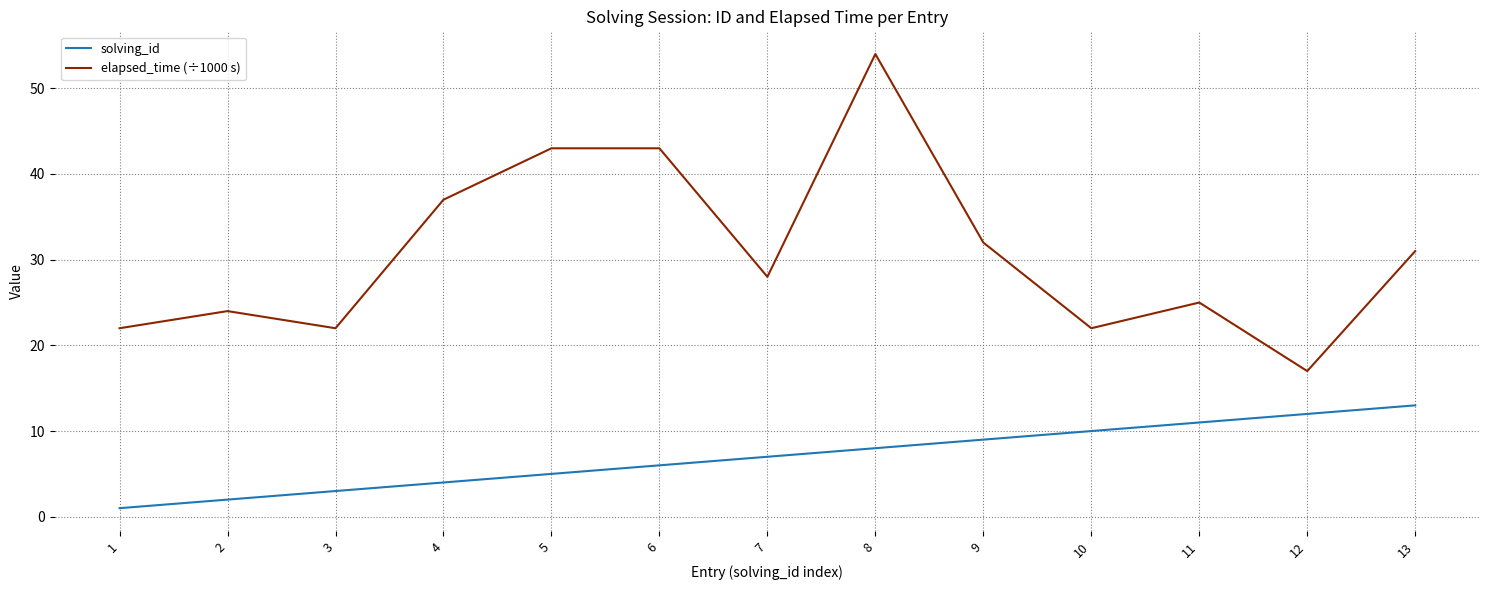

Is it true that solving_id equals 5 at 5?

True